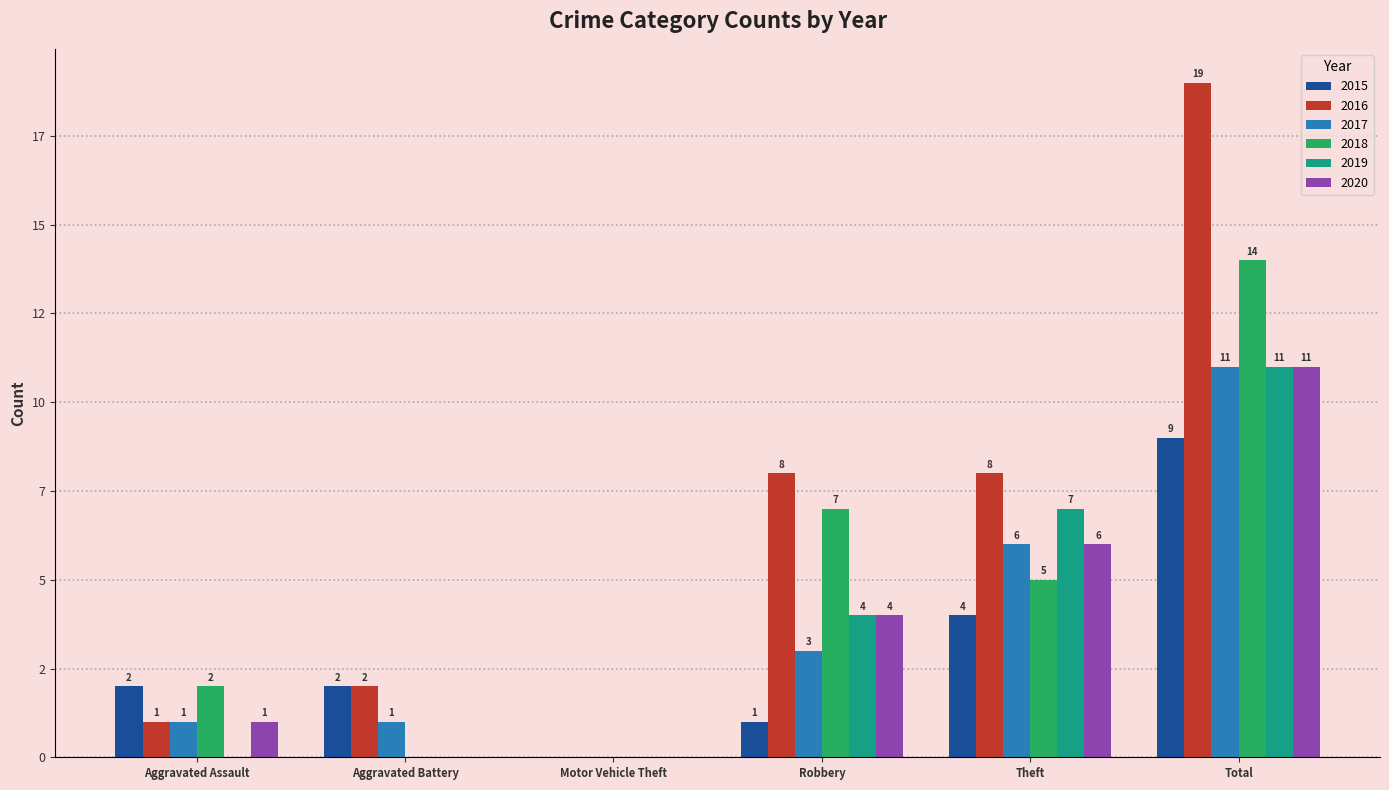

What are all the series names shown in the legend?

2015, 2016, 2017, 2018, 2019, 2020